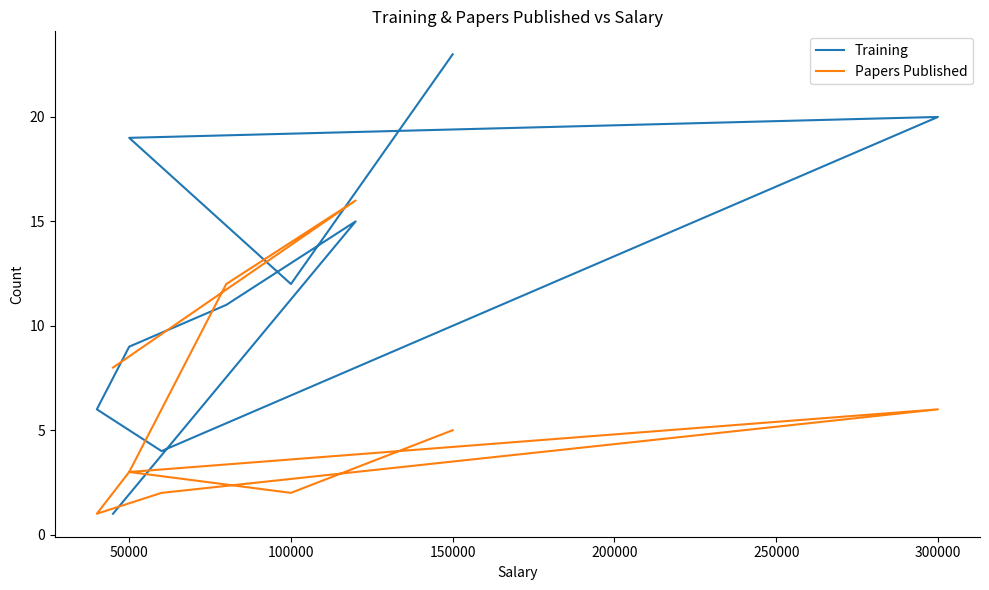

What value does the Training series have at 150000, to the nearest 10?

20